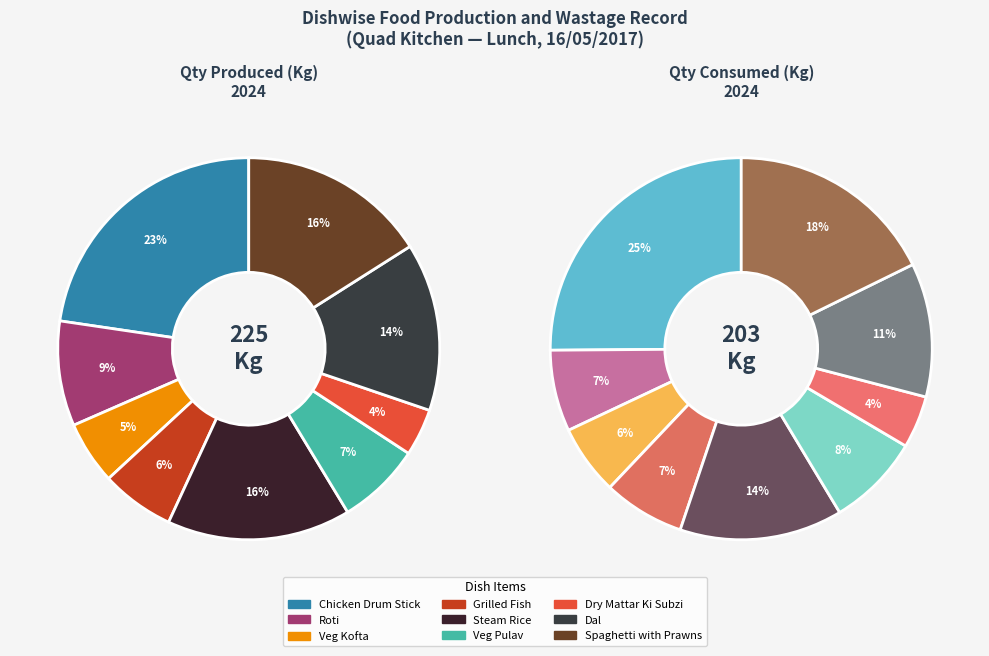

How many segments does this pie chart have?

9